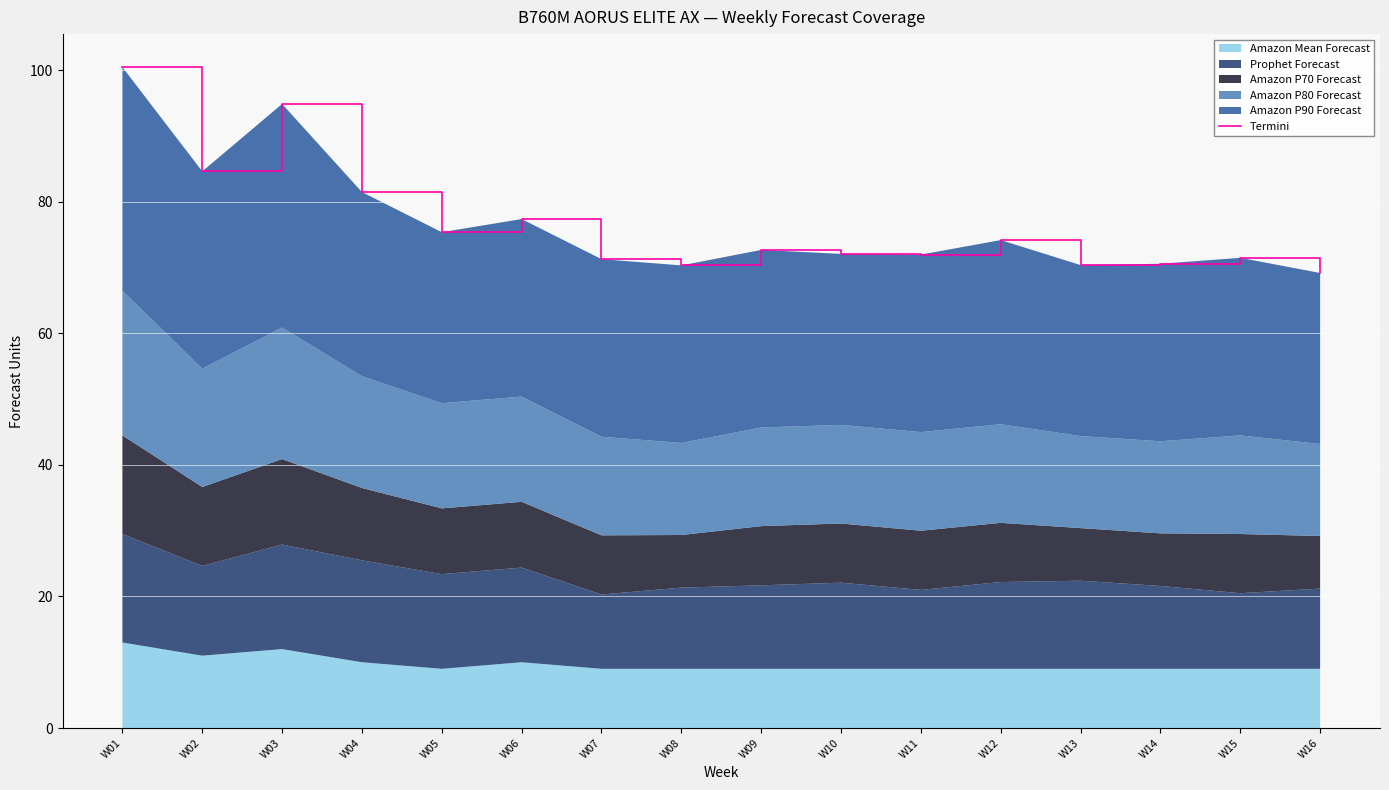

Reading right to left, transcribe all the data shown in this chart.

W16=69.2	W15=71.5	W14=70.6	W13=70.4	W12=74.2	W11=72.0	W10=72.1	W09=72.7	W08=70.3	W07=71.3	W06=77.4	W05=75.4	W04=81.5	W03=94.9	W02=84.7	W01=100.5